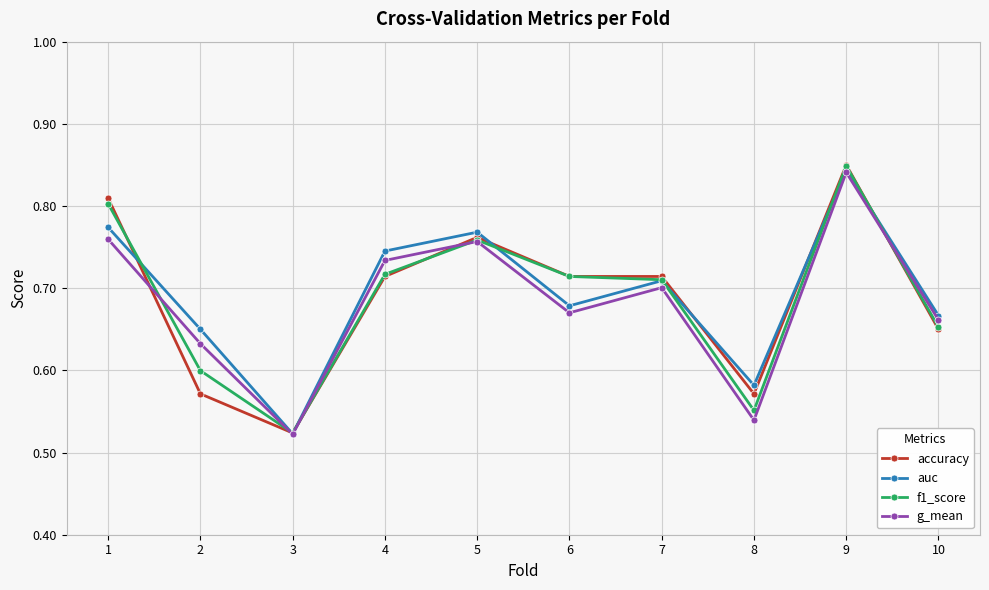

How many g_mean values are between 0 and 1?

10